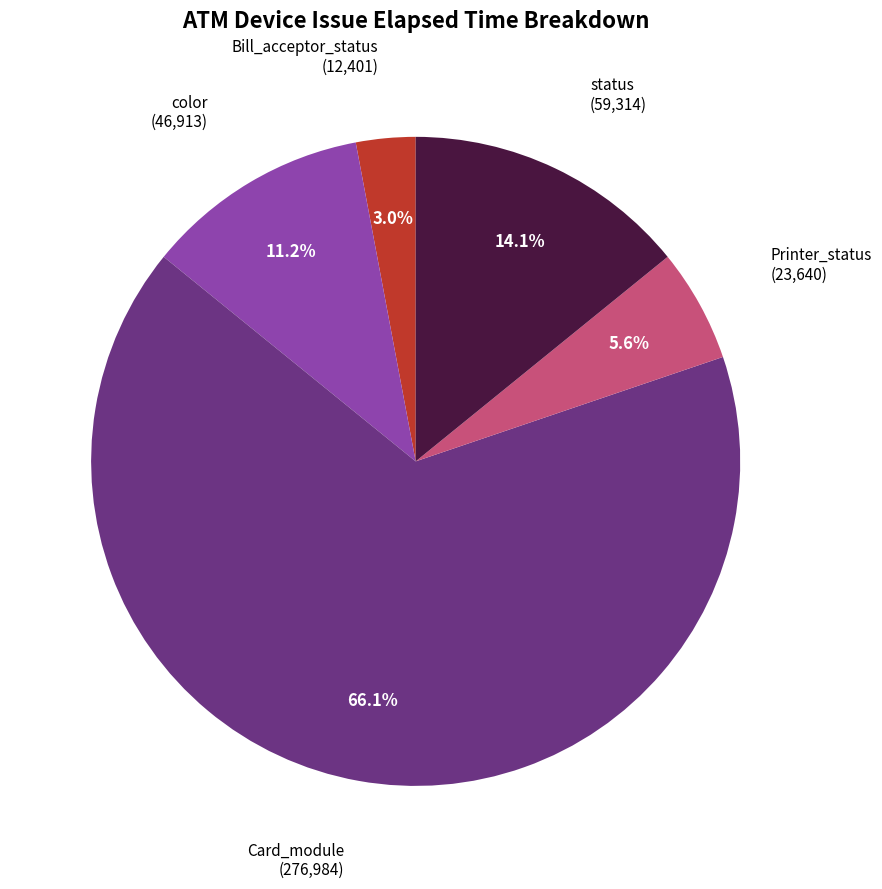

Is there any slice that represents more than half of the pie?

Yes